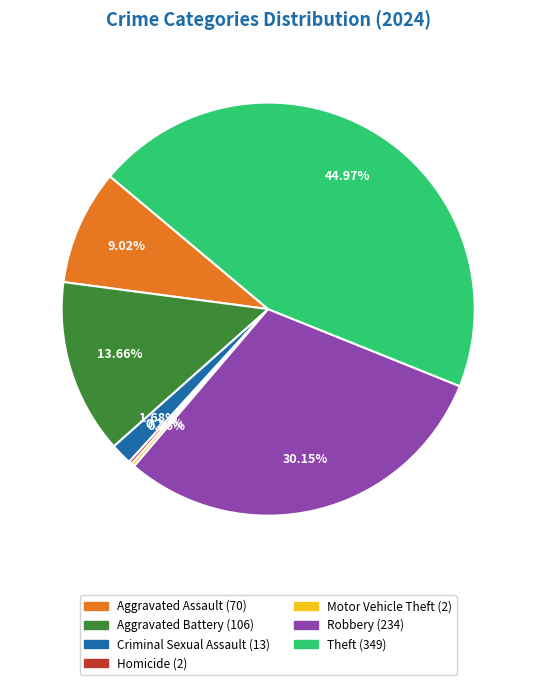

Which slice is the largest?

Theft